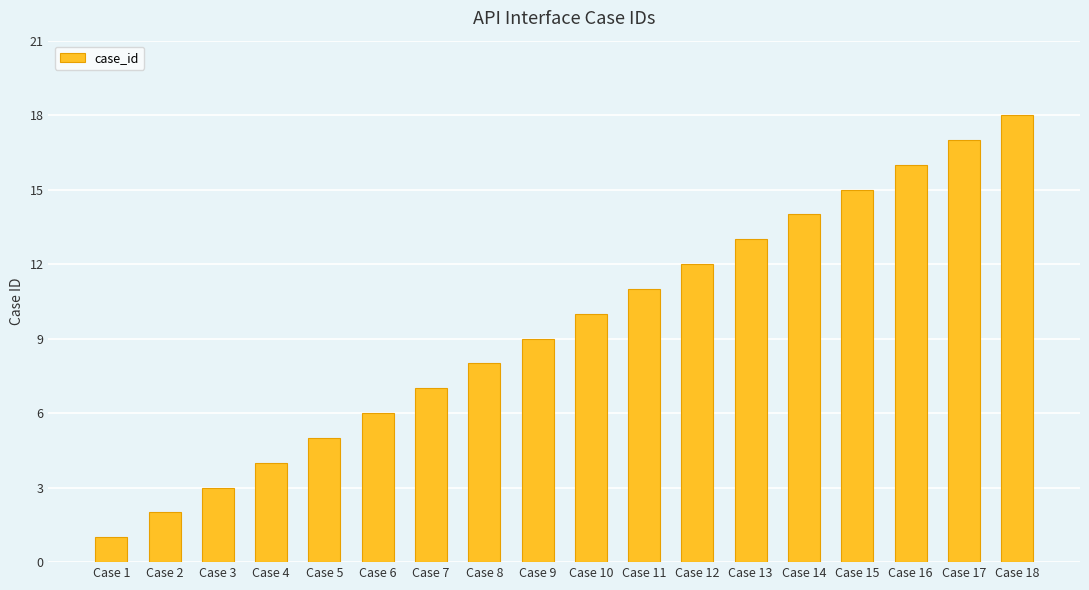

What is the value of the 15th bar from the left?

15